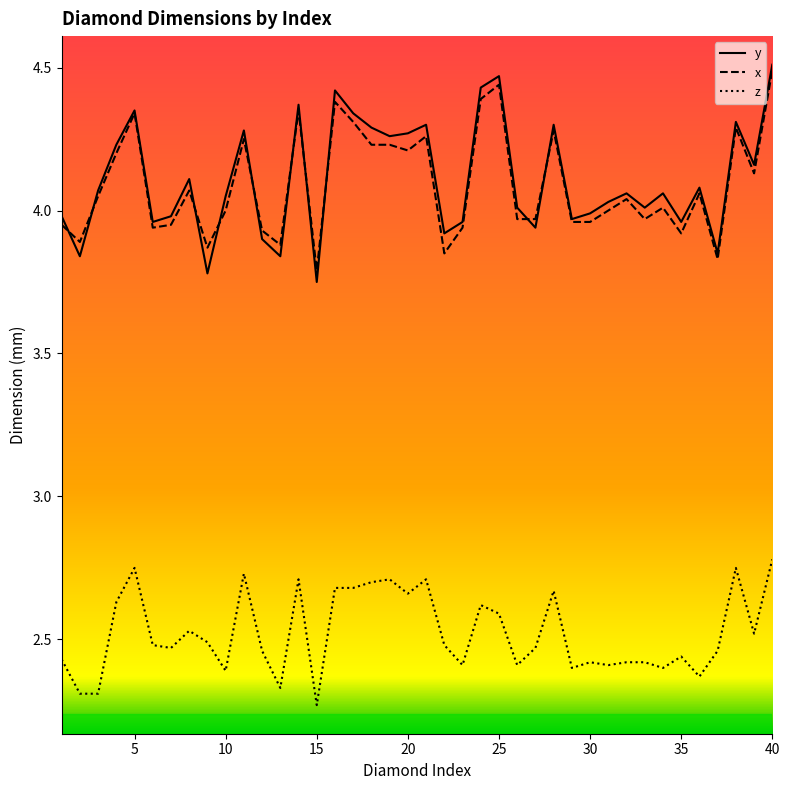

What is the average value of the x series?

4.1